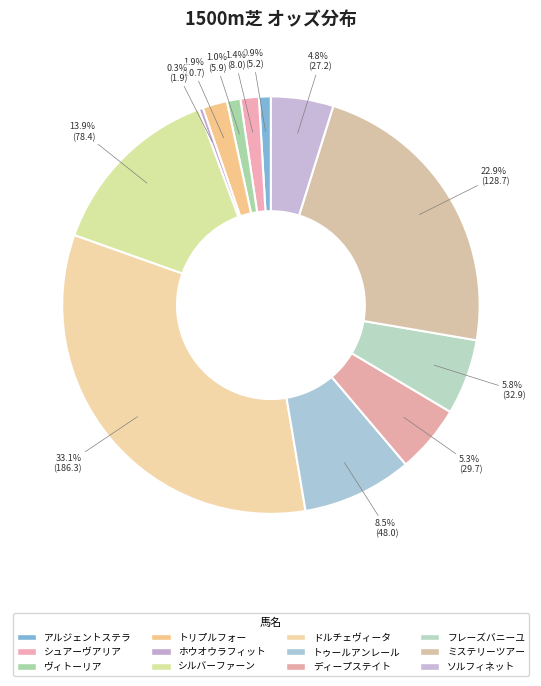

To the nearest percent, what is the combined percentage of シルバーファーン and アルジェントステラ?

15%